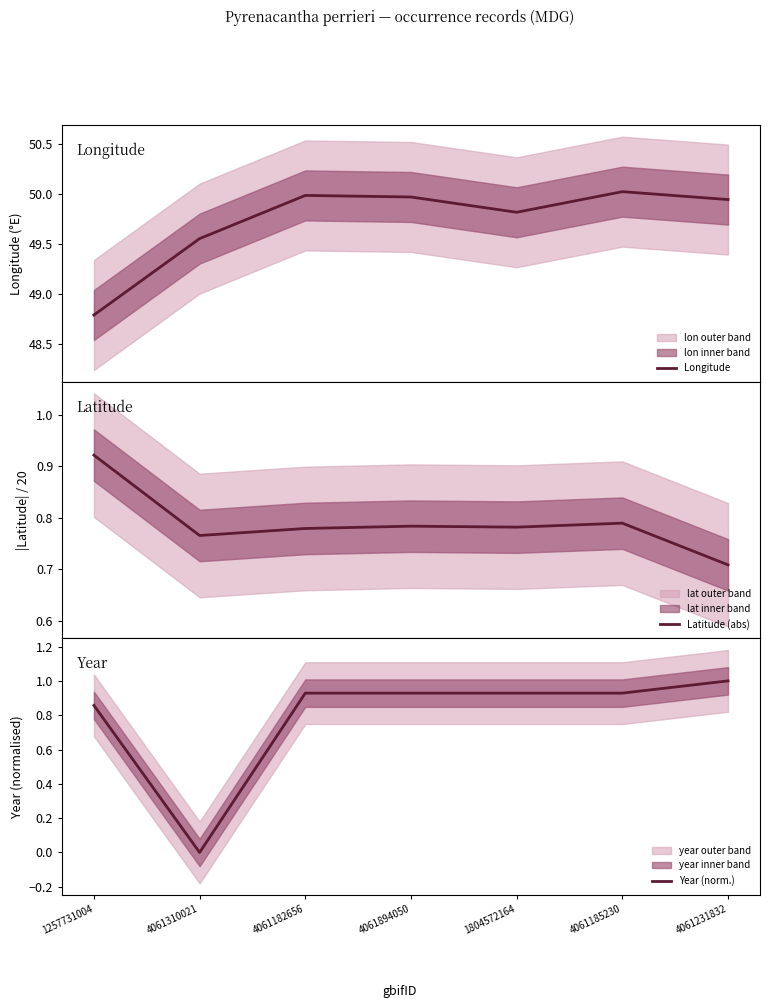

What is the average value of the Longitude series?

49.7